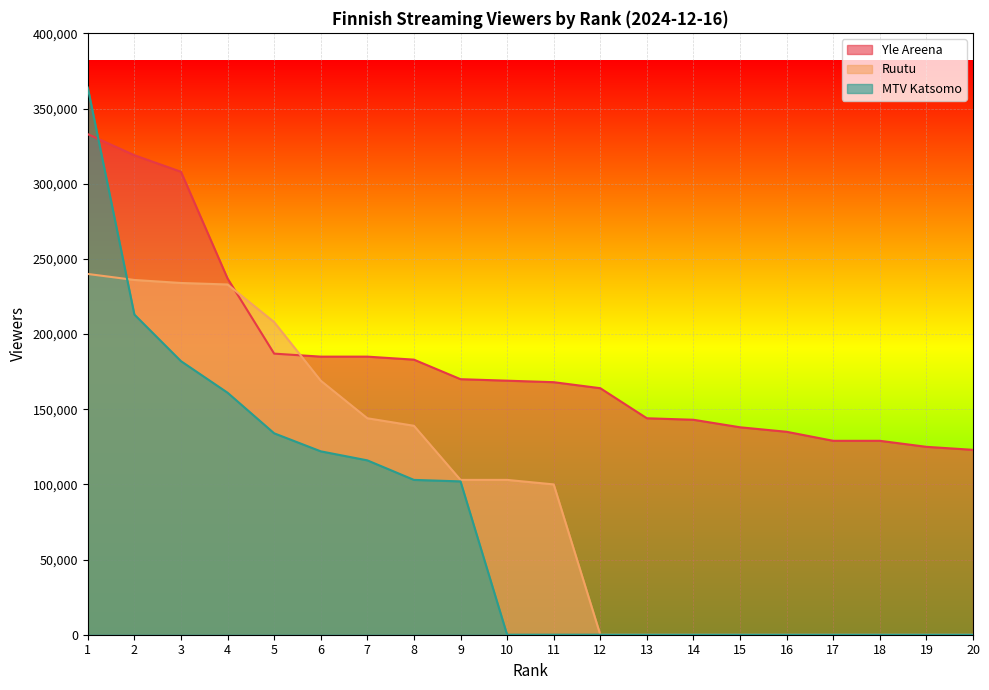

Rank the categories by Yle Areena value from lowest to highest.

20, 19, 17, 18, 16, 15, 14, 13, 12, 11, 10, 9, 8, 6, 7, 5, 4, 3, 2, 1